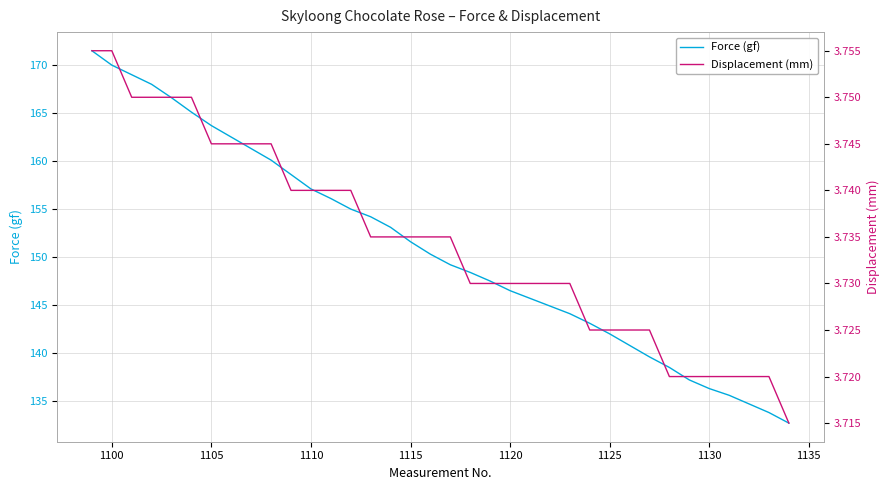

What is the difference between the second highest and minimum values in the Force (gf) series?

37.3